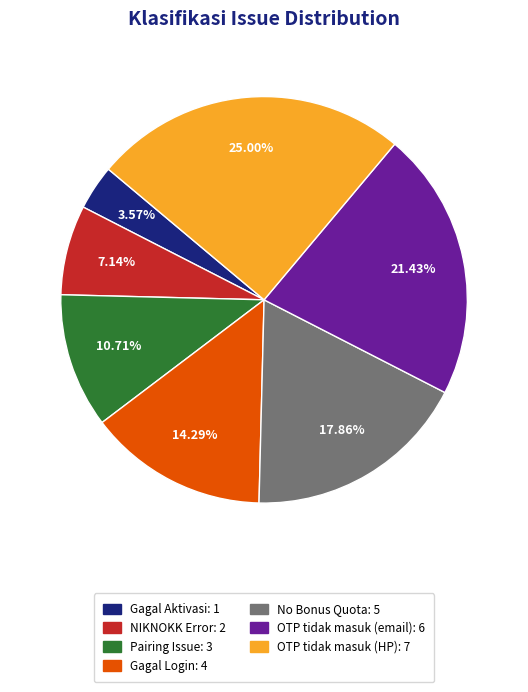

Is No Bonus Quota the majority of the pie?

No